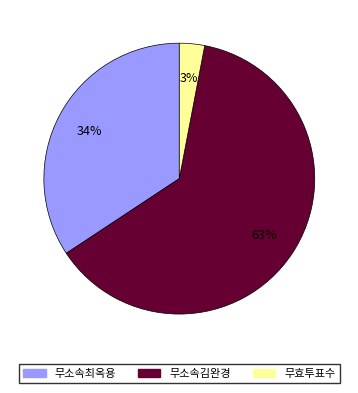

To the nearest percent, what is the difference between the 무소속최옥용 and 무효투표수 slice percentages?

31%